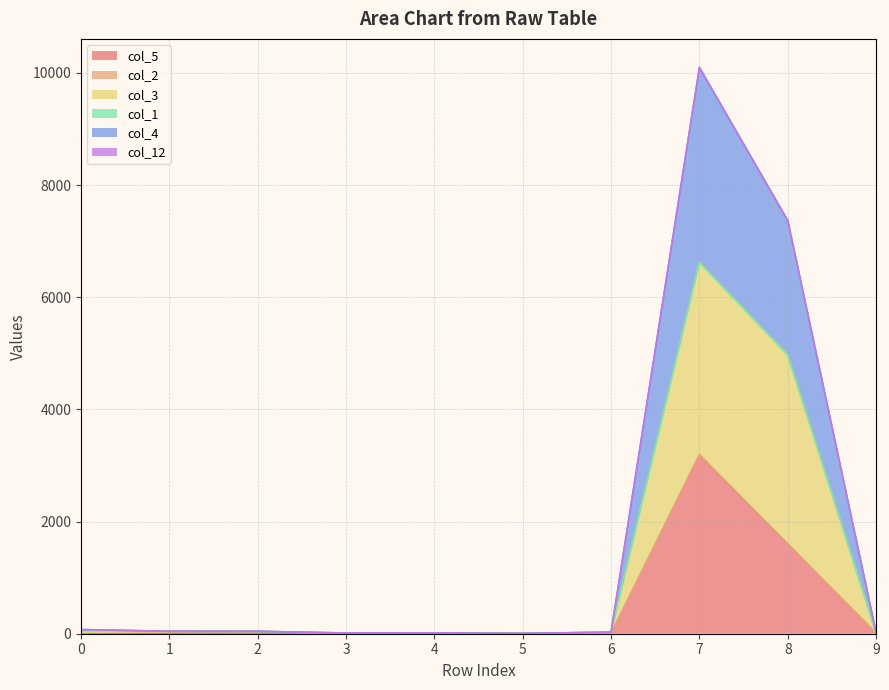

How many interior local peaks does the col_4 series have?

2